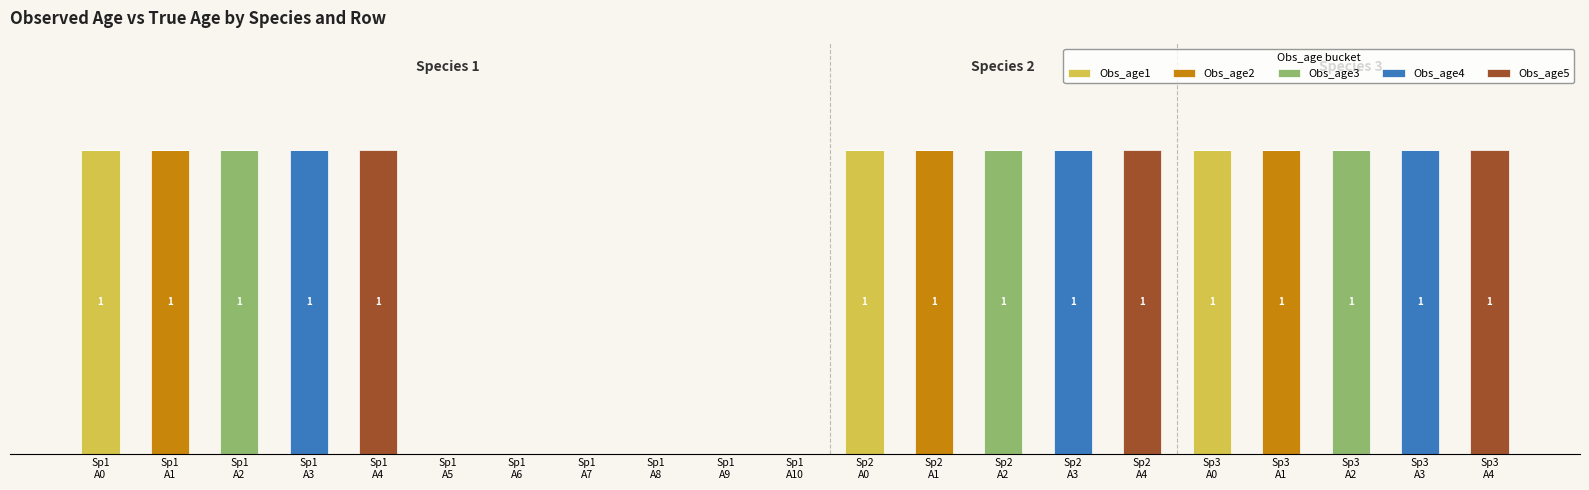

Are the bars horizontal?

No